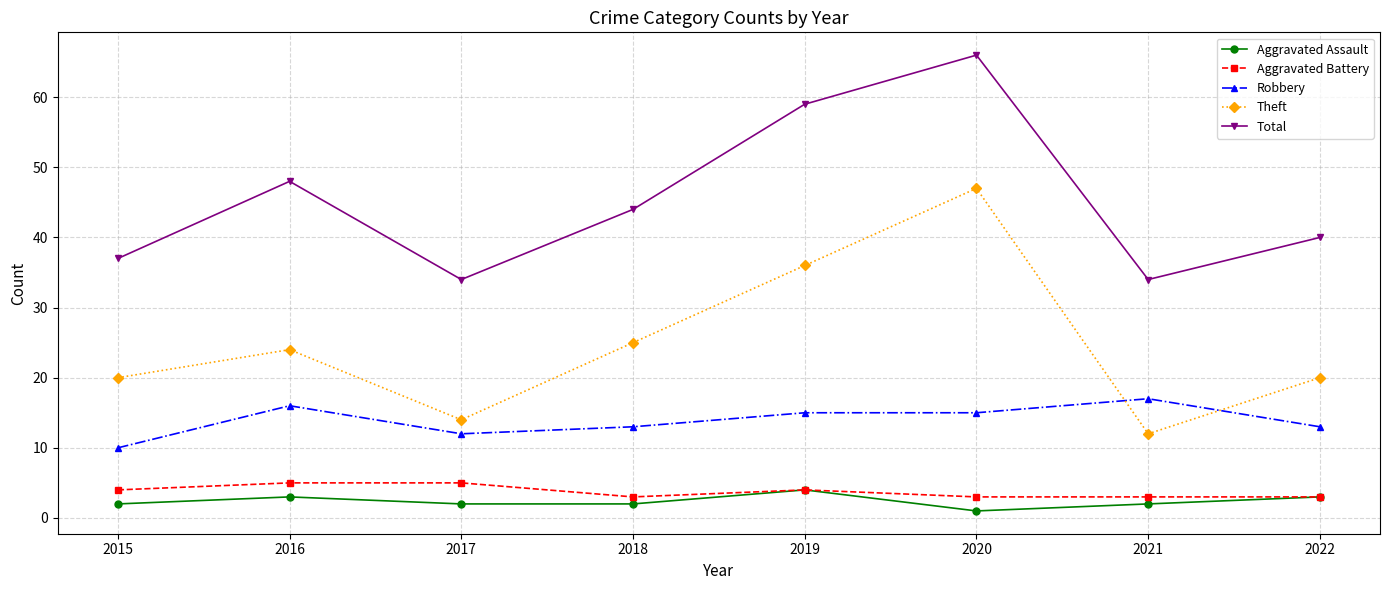

What is the approximate value of Aggravated Assault at 2016?

3